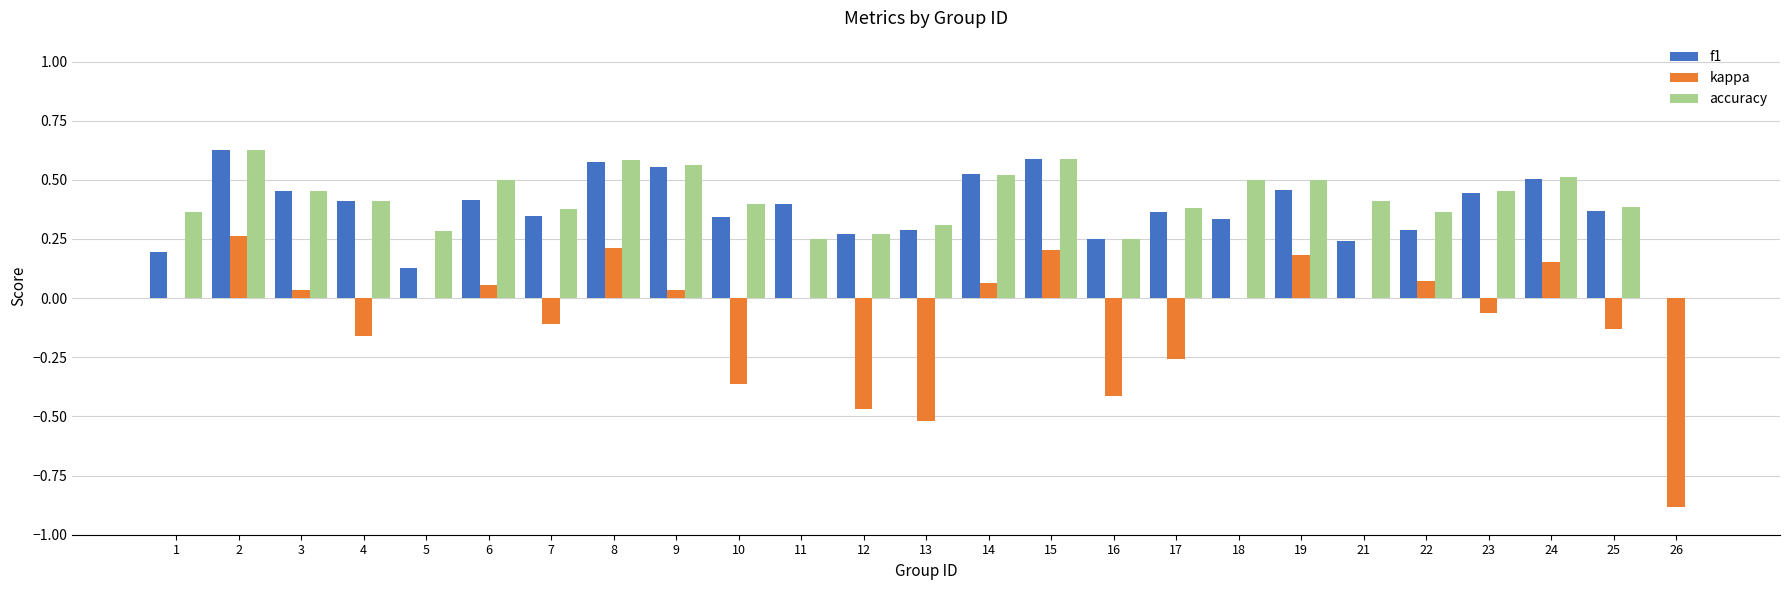

Which series has the largest range (max minus min)?

kappa